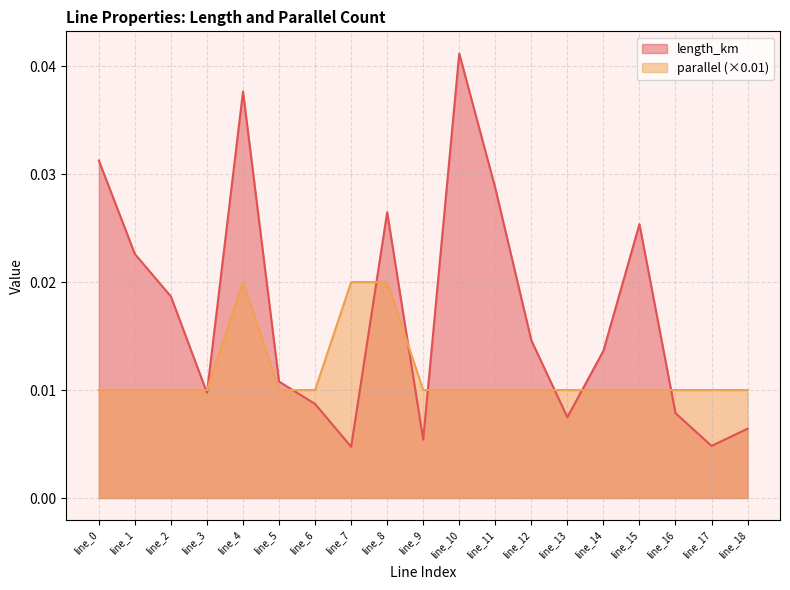

Does the chart have visible grid lines?

Yes